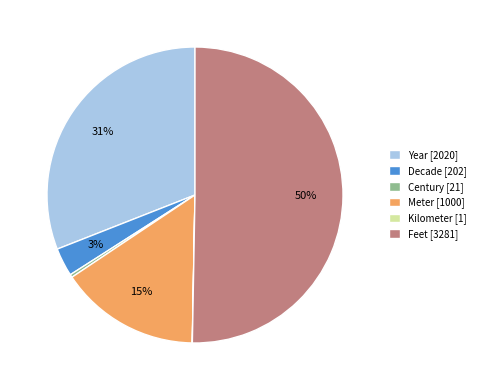

Do Decade [202] and Meter [1000] together represent more than half of the pie?

No